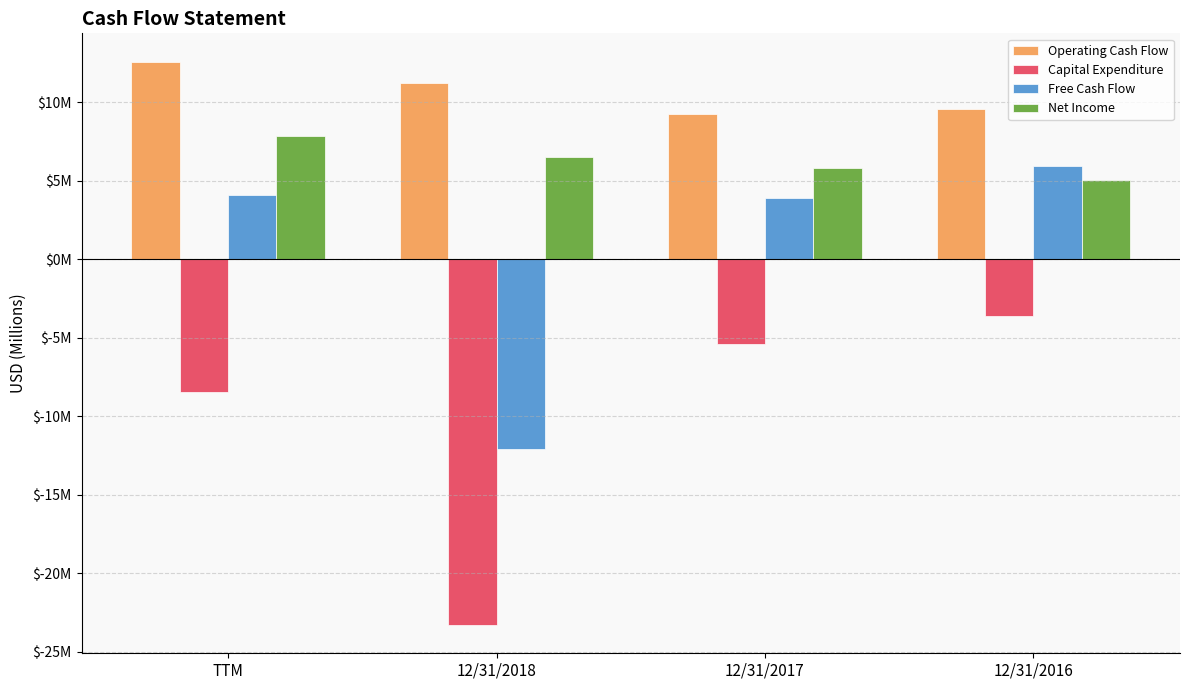

At which label does Net Income first exceed 6?

TTM